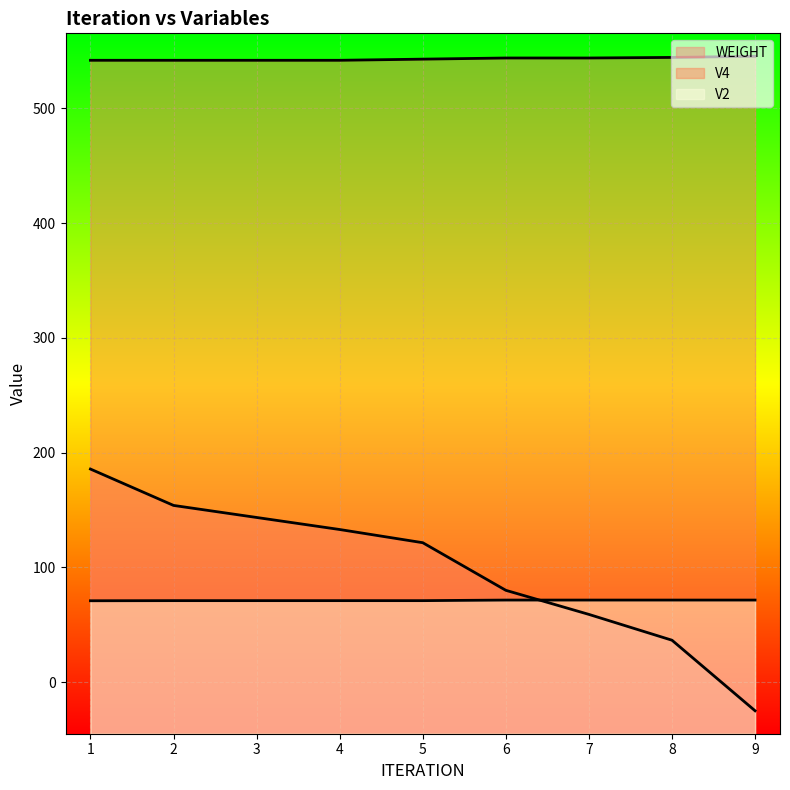

What is the value of the WEIGHT point at the 2nd from the left?

154.0